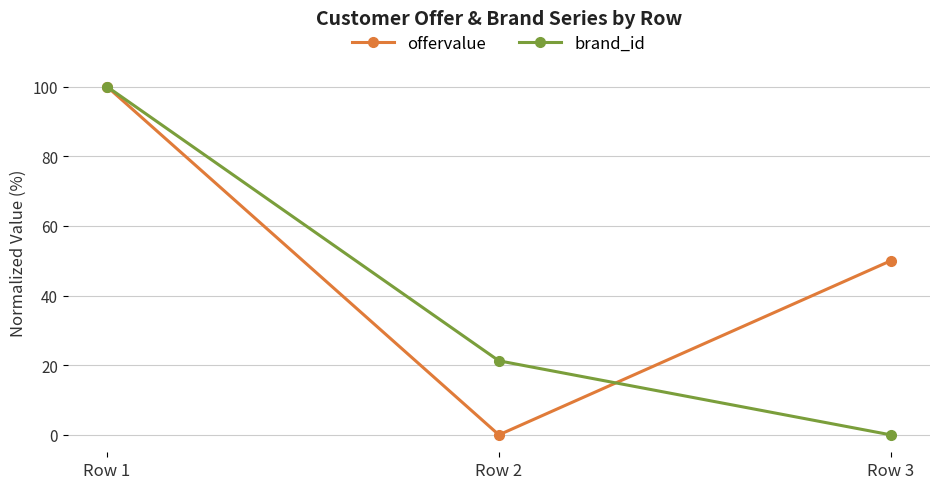

Is it true that offervalue equals 50.0 at Row 3?

True